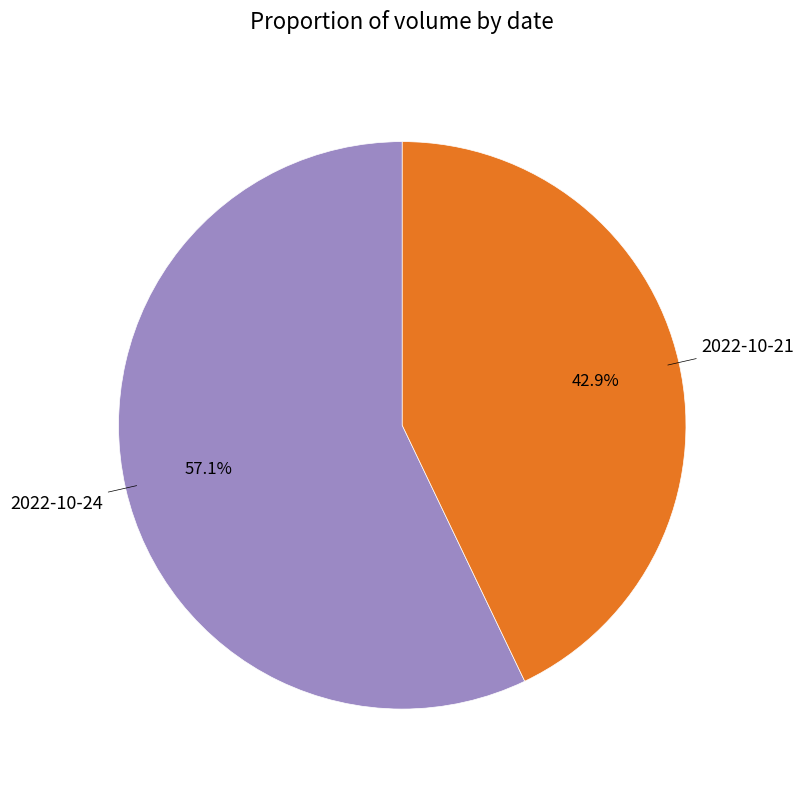

What percentage is the 2022-10-24 slice, to the nearest percent?

57%